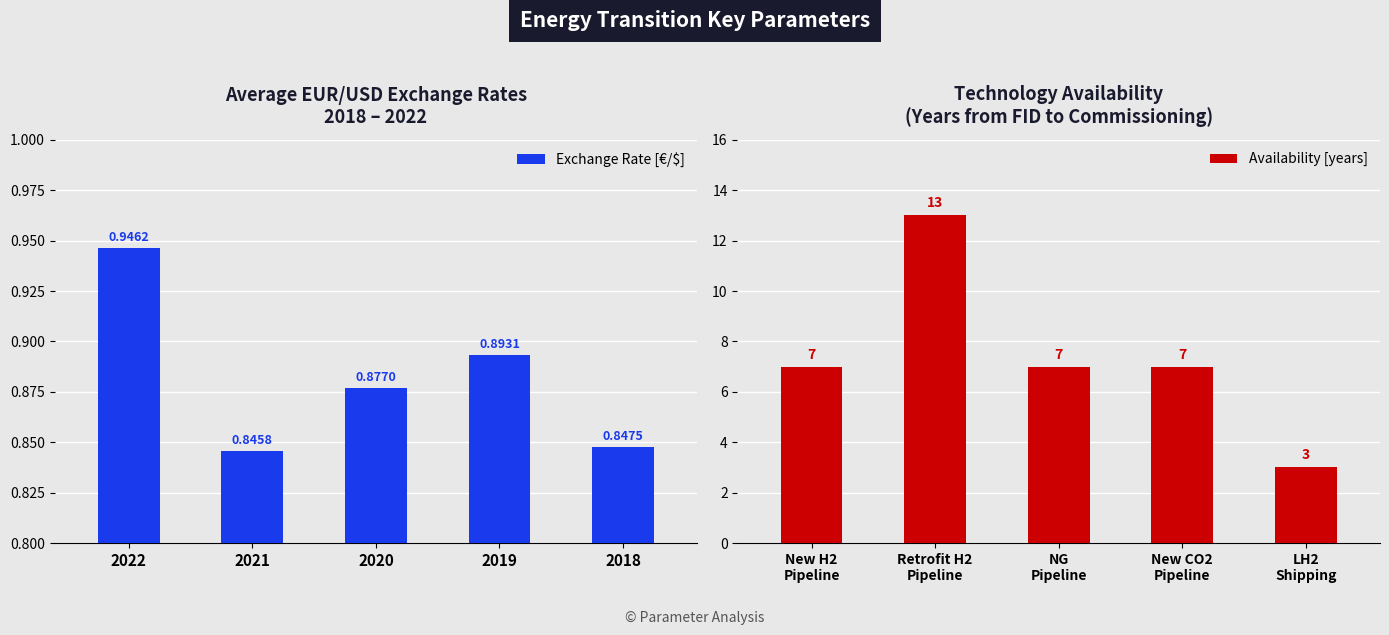

What is the difference between the maximum and second lowest values in the Availability [years] series?

6